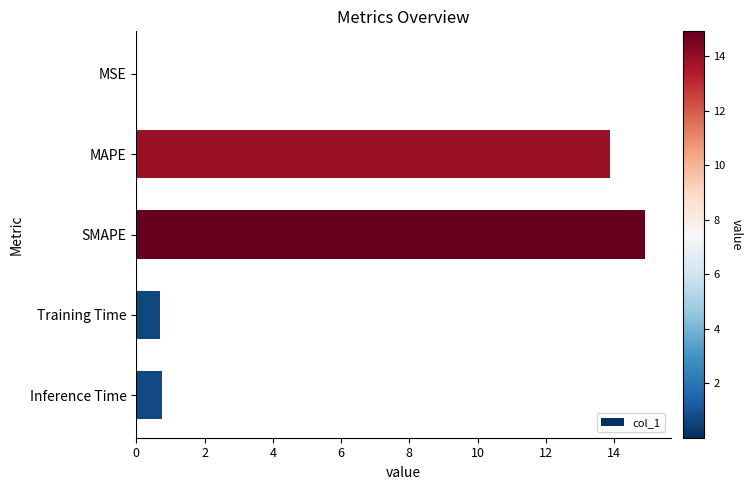

Between MSE and Training Time, which is larger?

Training Time